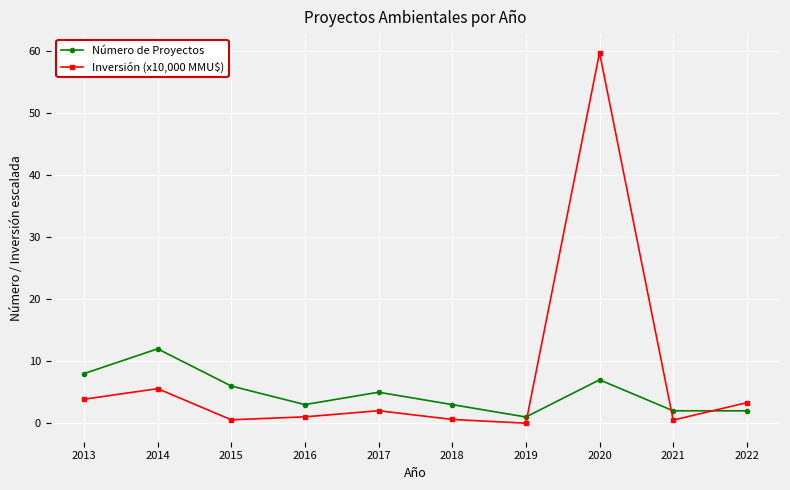

What is the sum of all Inversión (x10,000 MMU$) values?

77.2